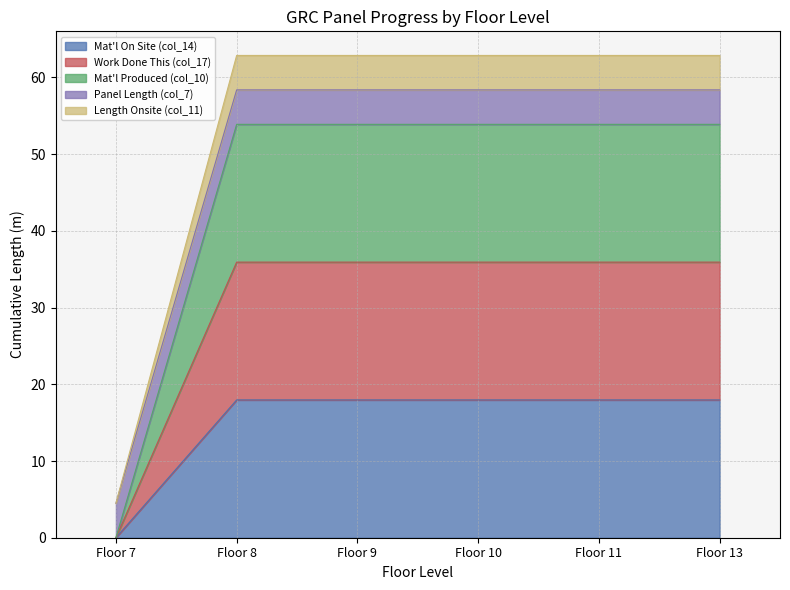

How many categories are shown in the chart?

6